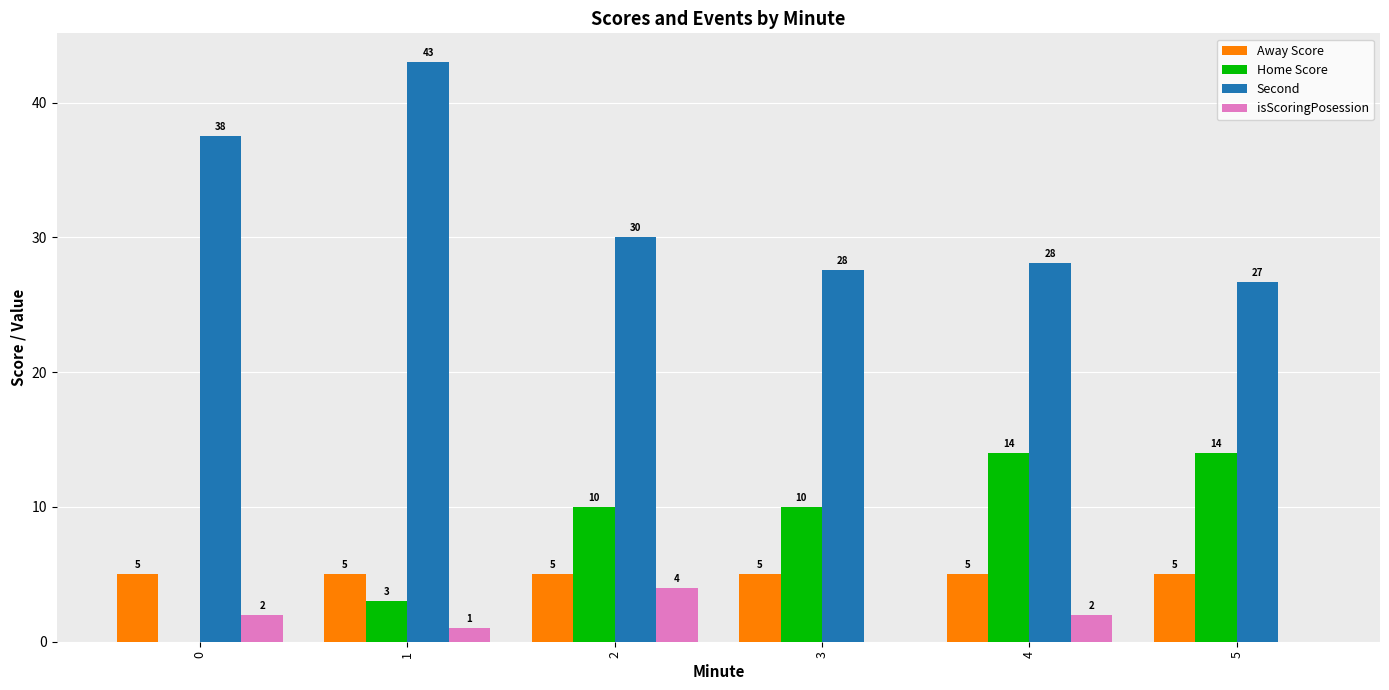

Which series has the largest total across all categories?

Second